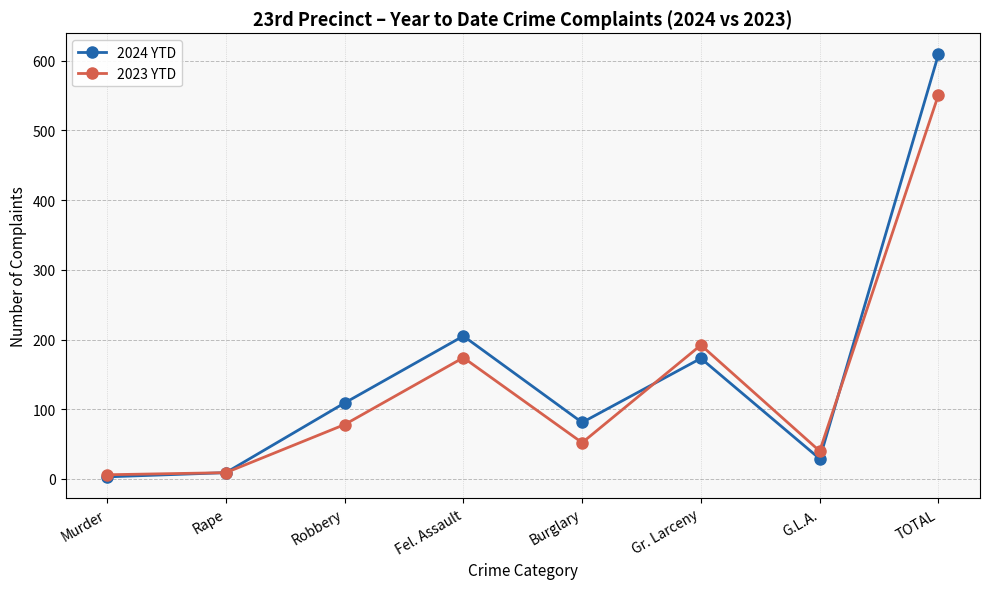

Which series has the widest spread of values?

2024 YTD